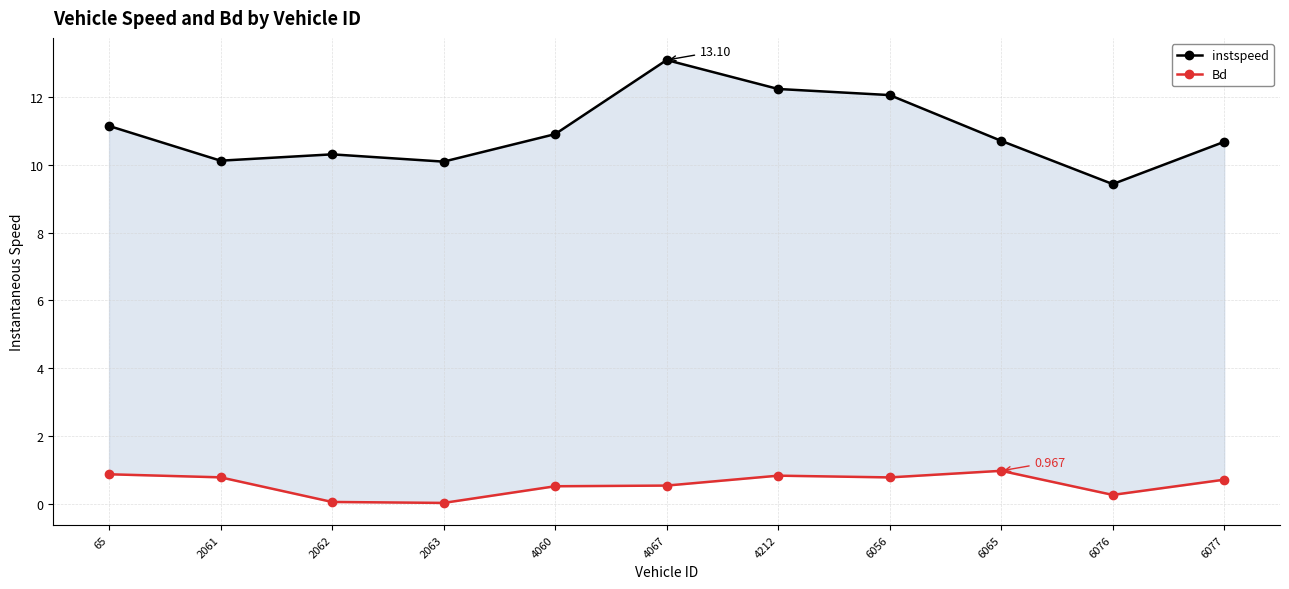

Which has a higher value, 6076 or 6077?

6077